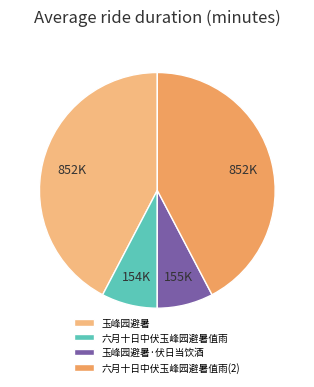

Is 玉峰园避暑 the majority of the pie?

No